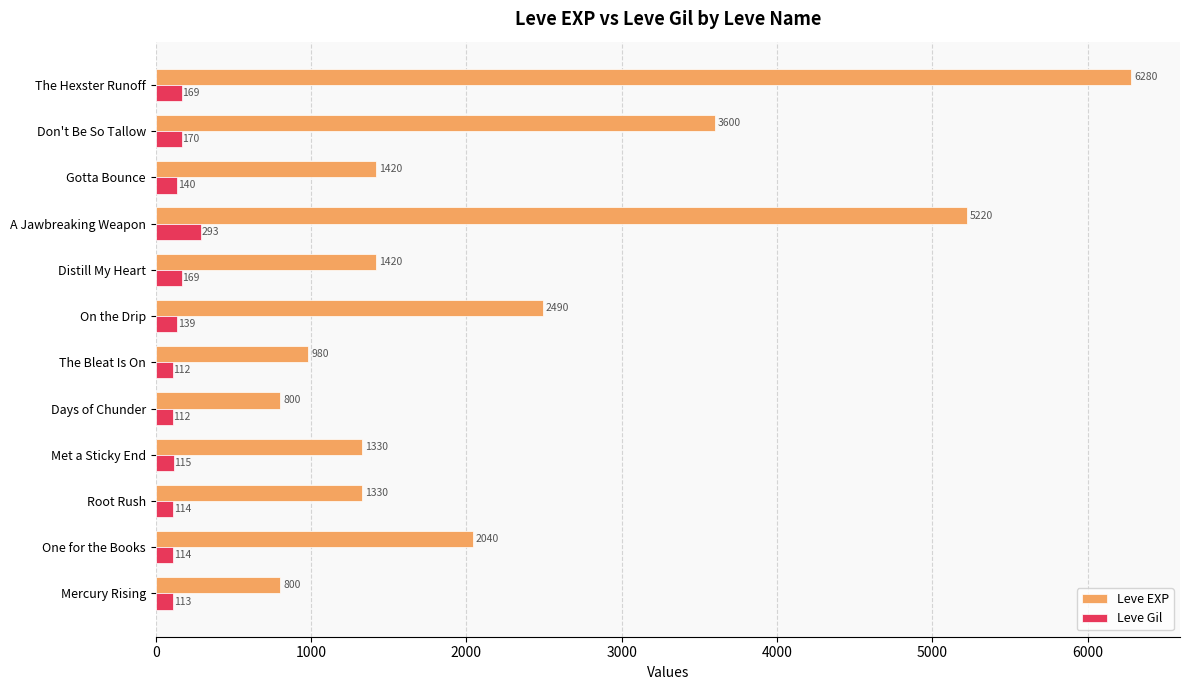

At which category is the sum across all series the highest?

The Hexster Runoff